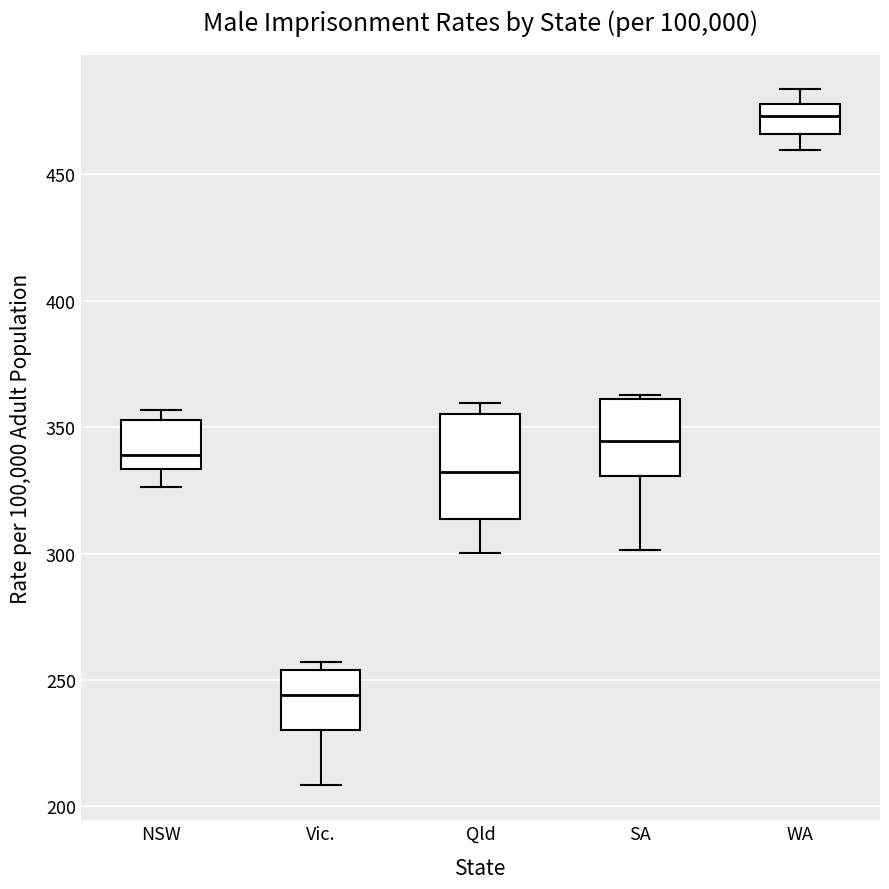

Which box is the tallest, from its lower edge to its upper edge?

Qld